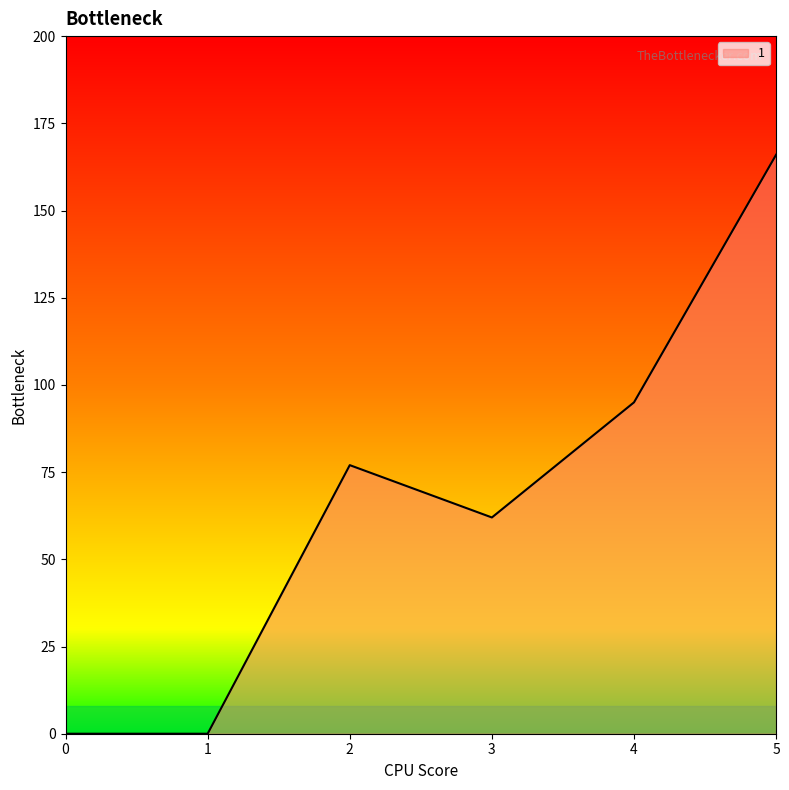

Where is the first local maximum?

2